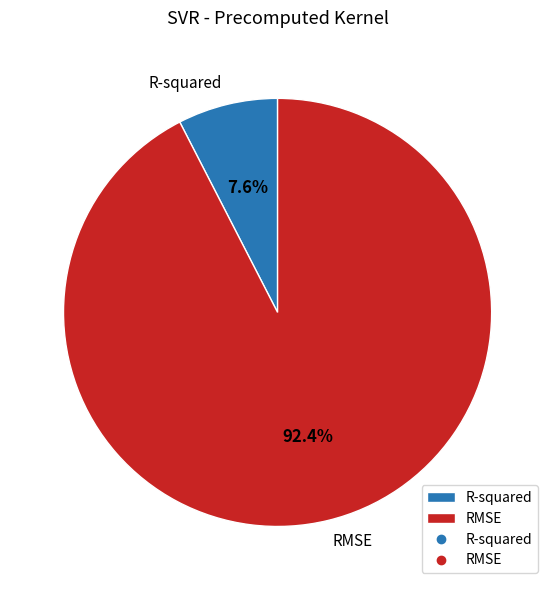

To the nearest percent, what is the difference between the largest and smallest slice percentages?

85%